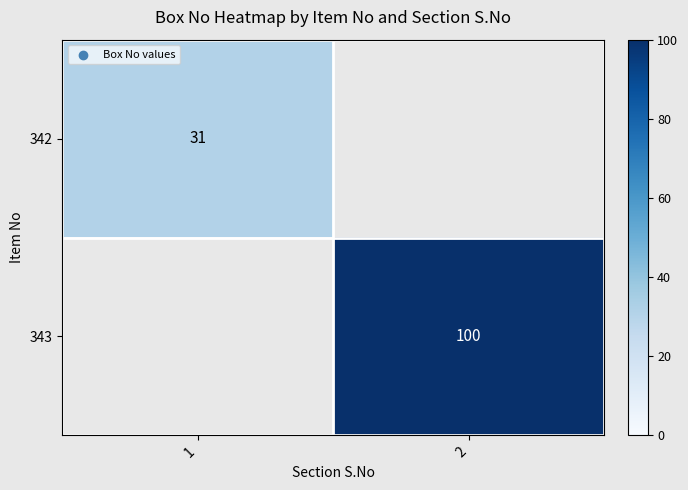

Which category has the highest value across all series?

2